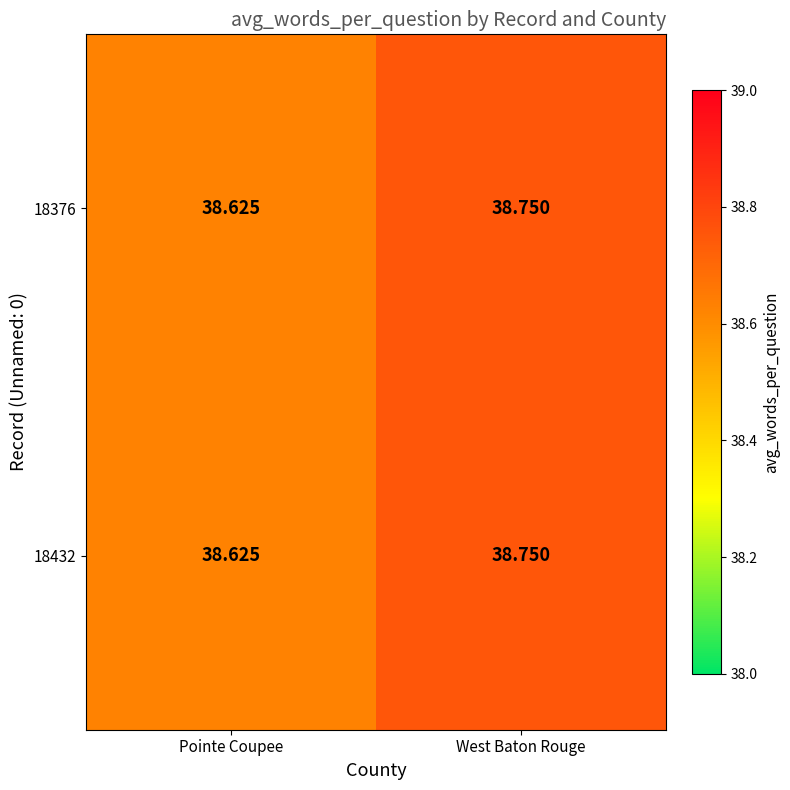

Where is 18432 nearest to the value 38?

Pointe Coupee